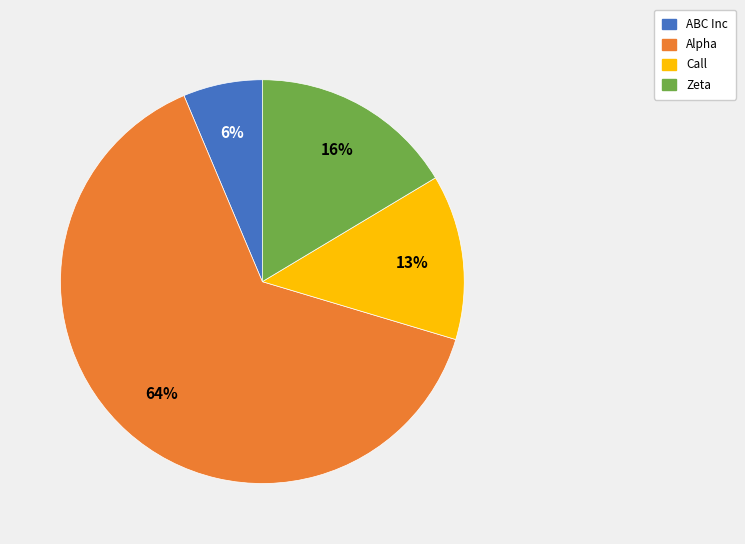

What is the majority slice?

Alpha